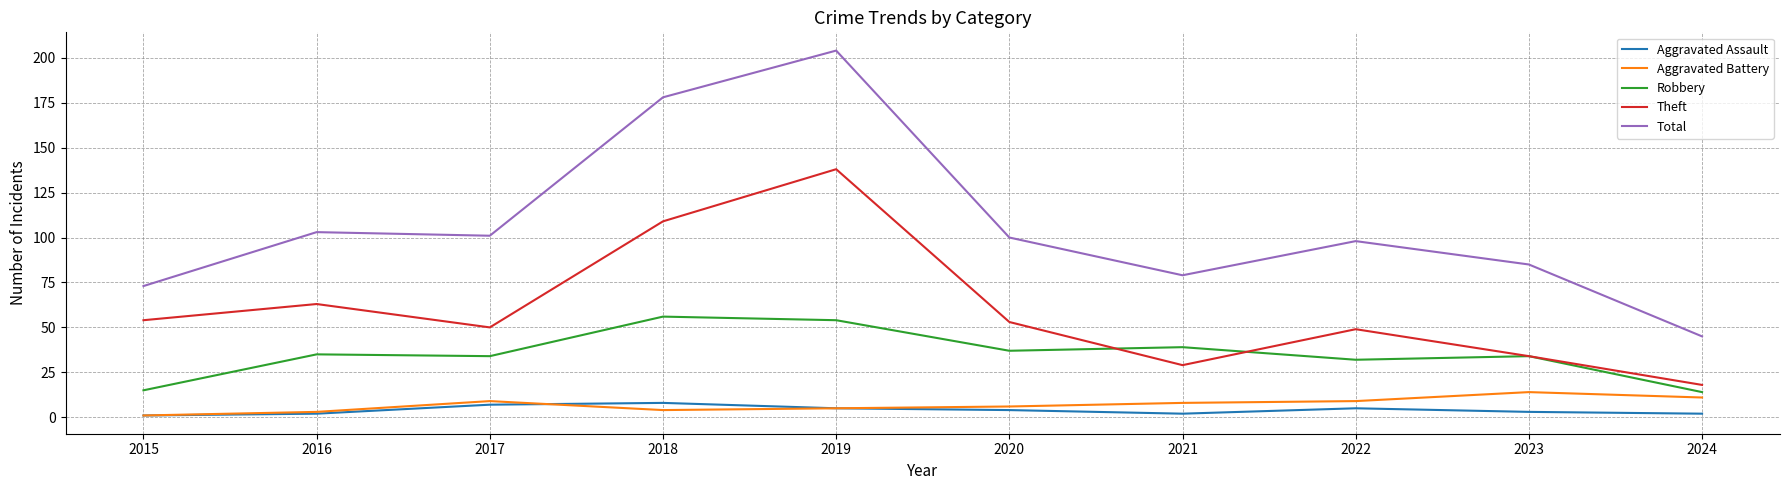

At which label is Theft closest to 78?

2016